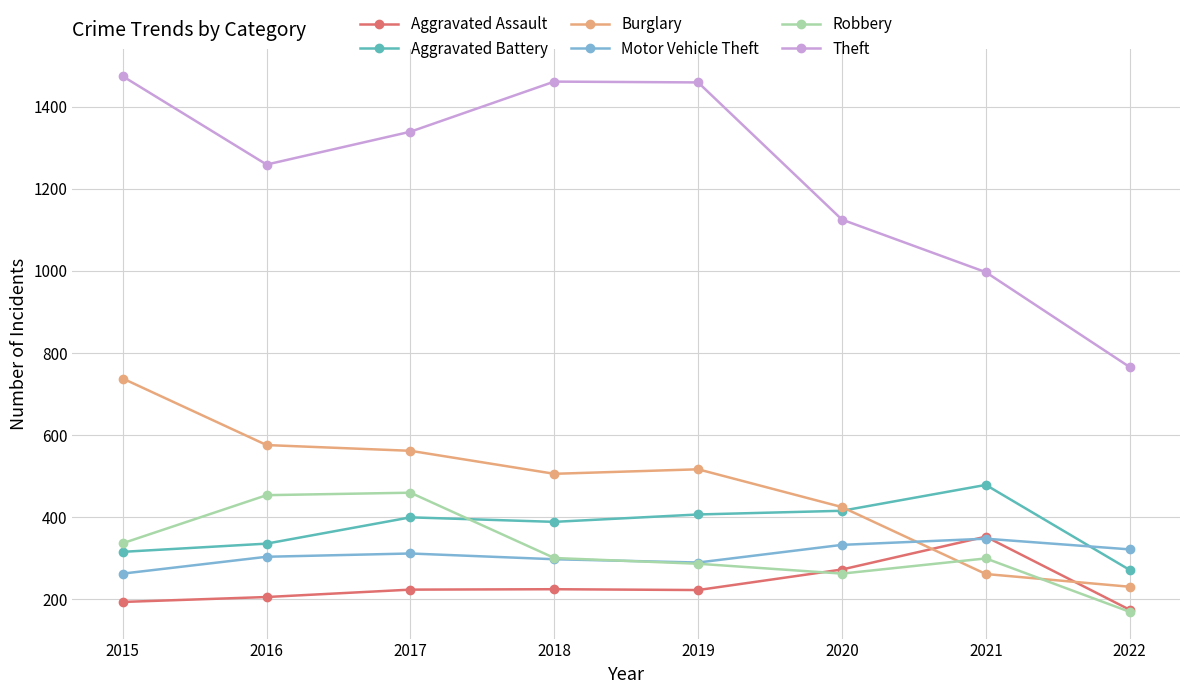

What is the spread (max minus min) of values at 2016?

1053